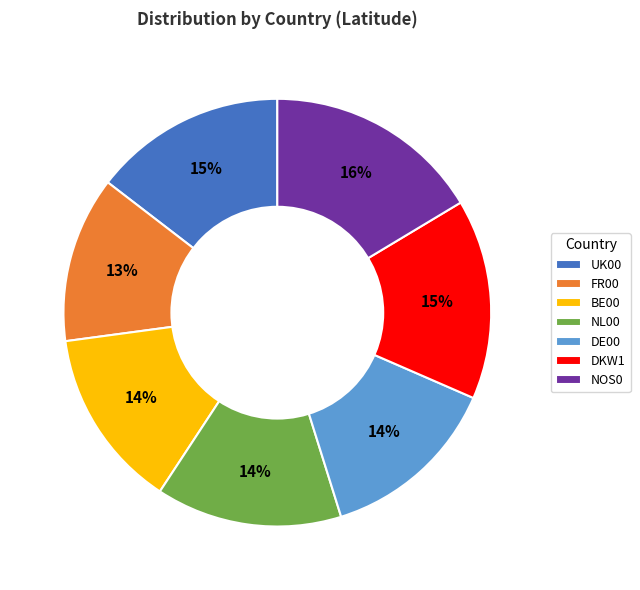

To the nearest percent, what is the combined percentage of BE00 and NOS0?

30%